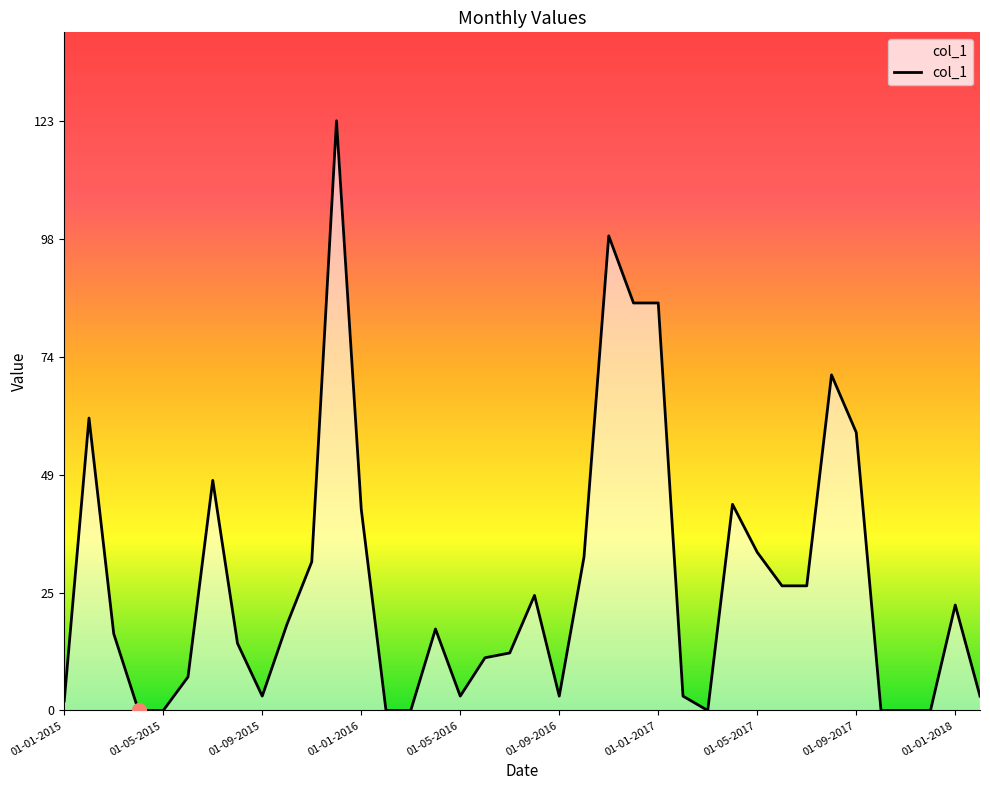

True or false: there are more than 0 points higher than both neighbors.

True